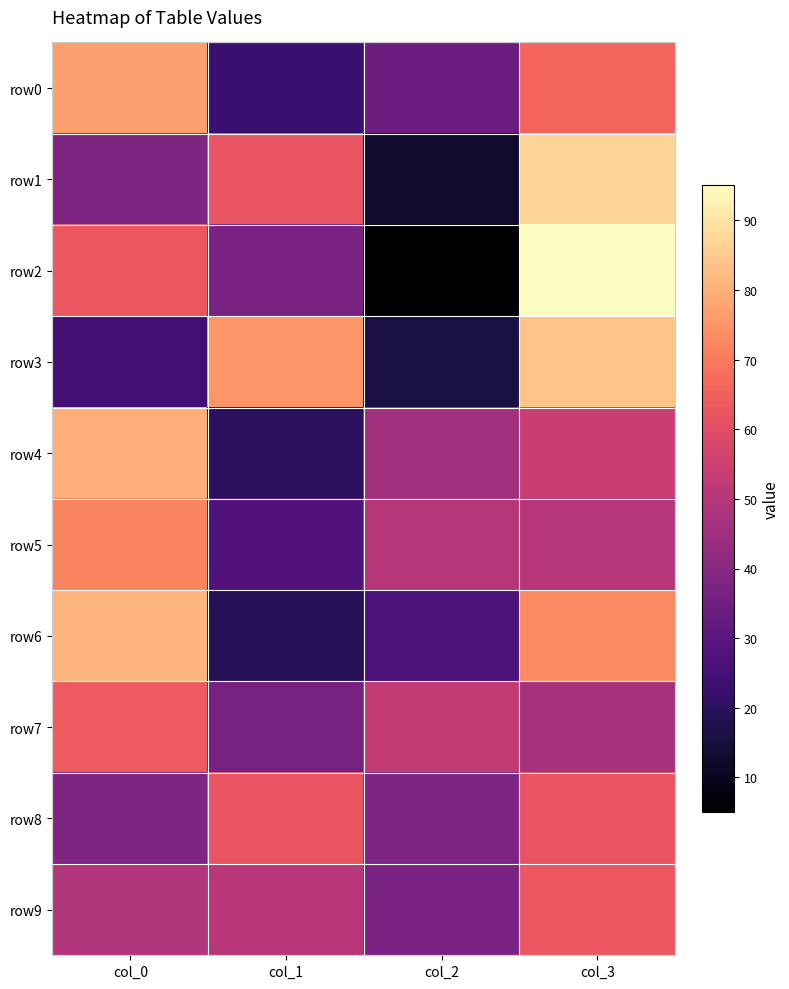

Which series has the largest total across all categories?

row0